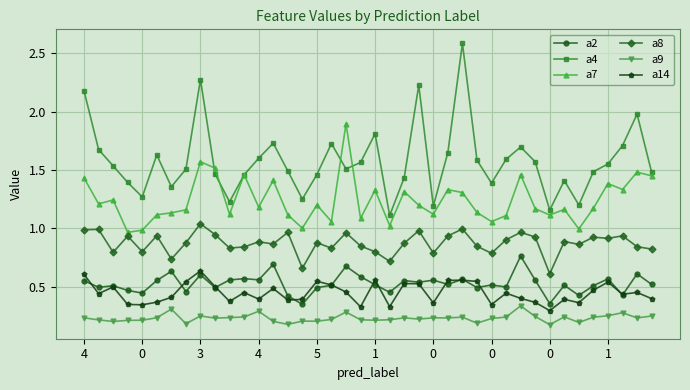

At how many categories does at least one series exceed 2?

4